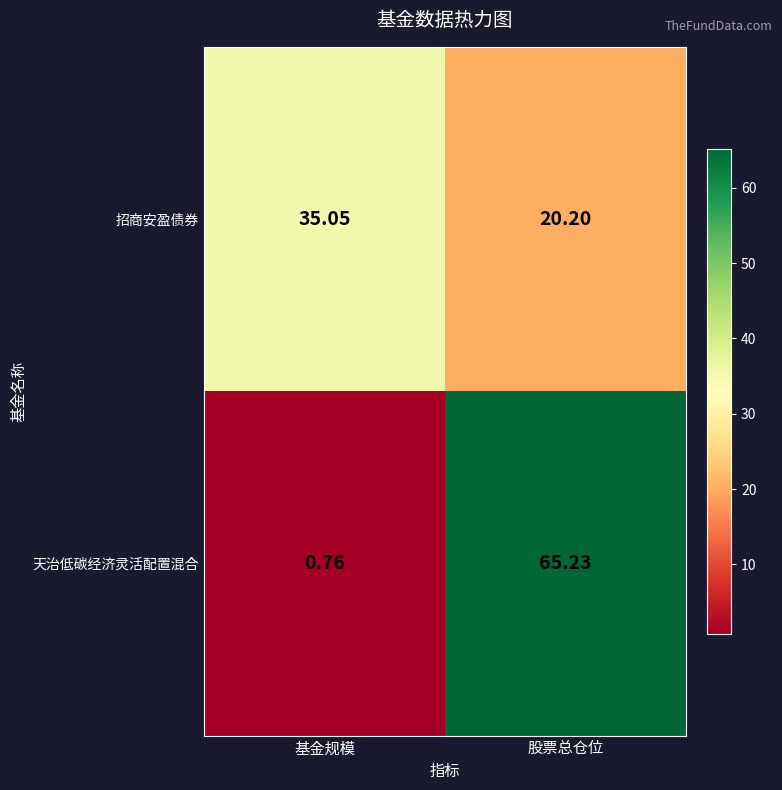

Which series has the largest total across all categories?

天治低碳经济灵活配置混合